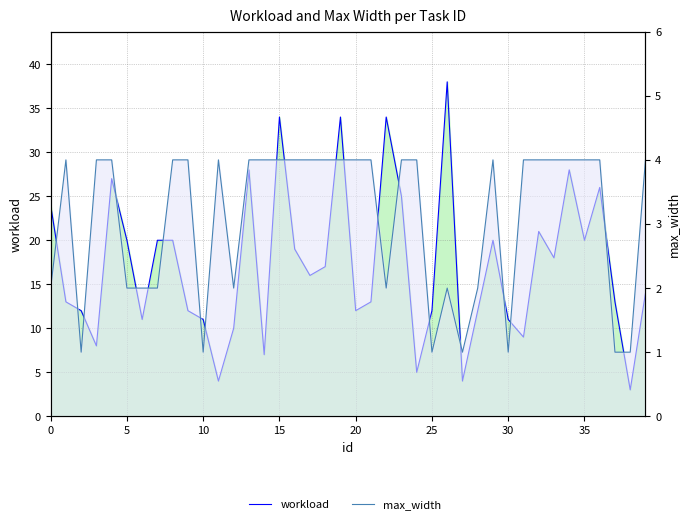

True or false: max_width and workload cross at least once.

False